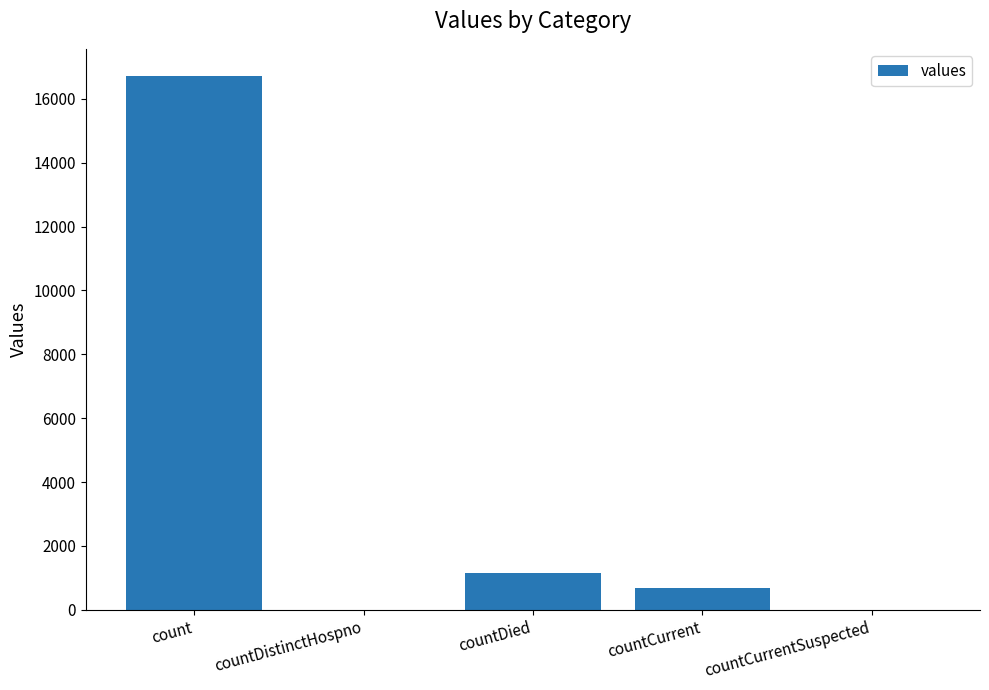

Is it true that the value at countDied is 1142?

True